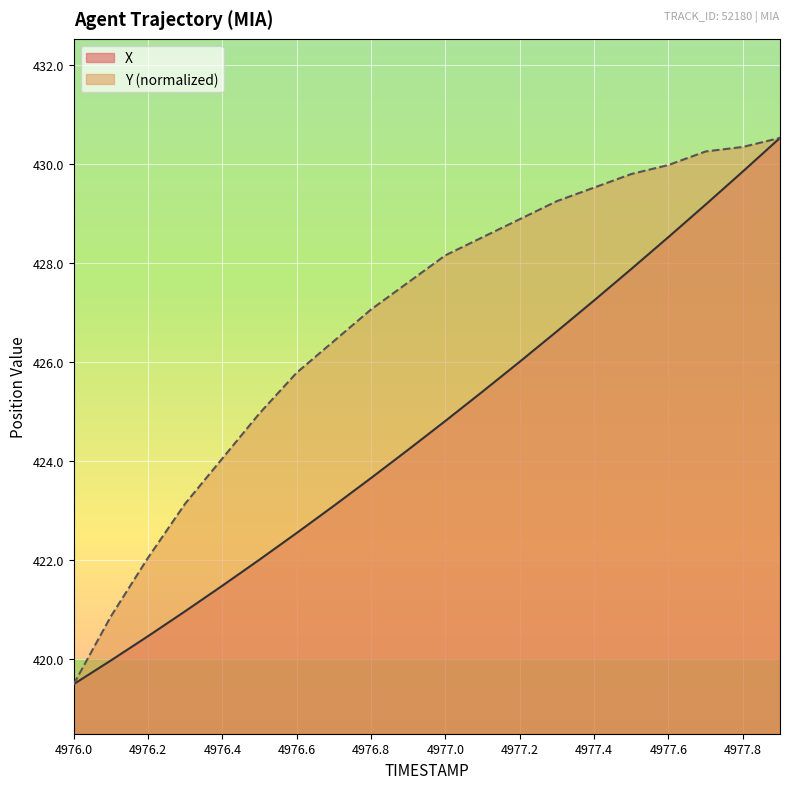

True or false: X has a value of 421.0 at 4976.3.

True